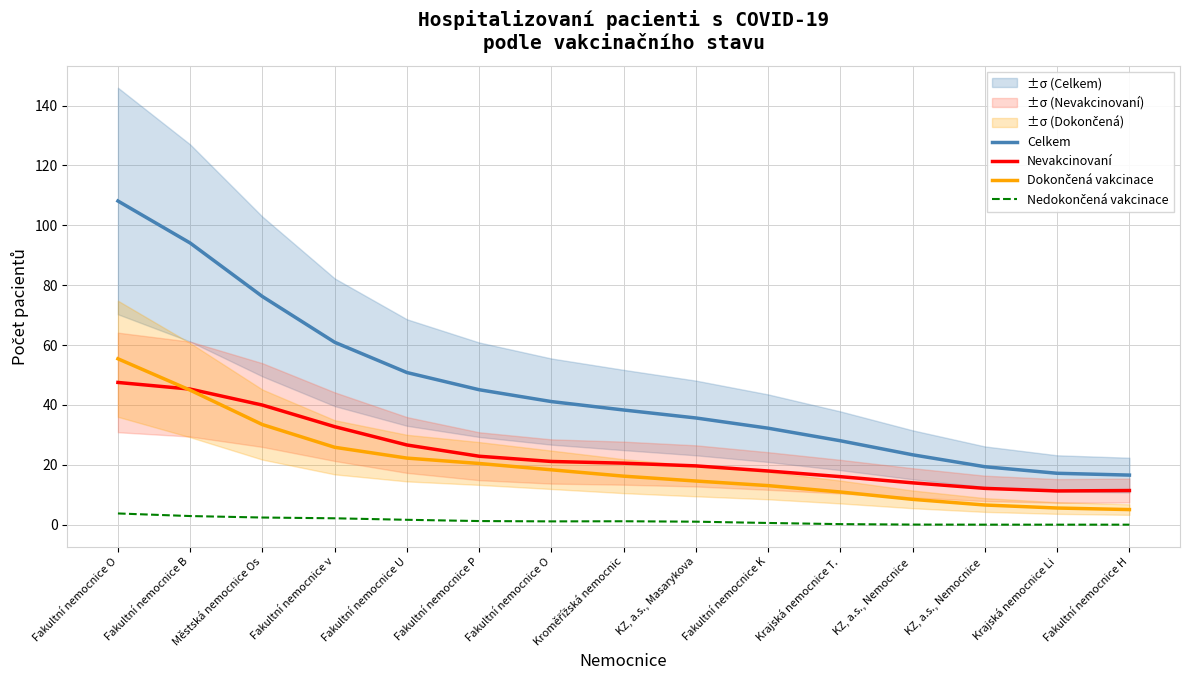

True or false: Dokončená vakcinace and Nedokončená vakcinace cross at least once.

False